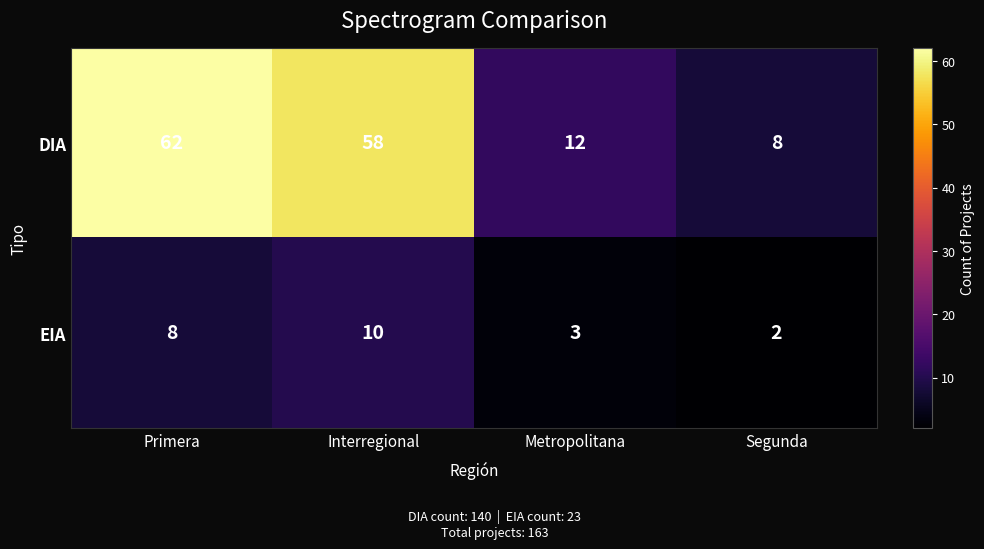

True or false: EIA has a value of 11 at Primera.

False